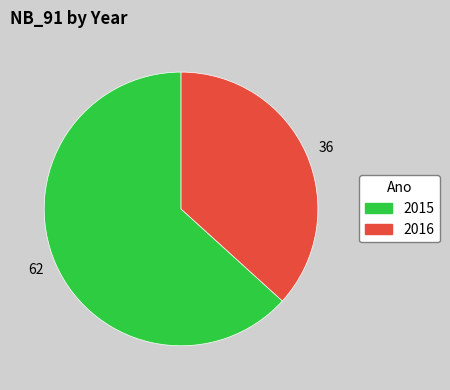

Is 2015 the majority of the pie?

Yes